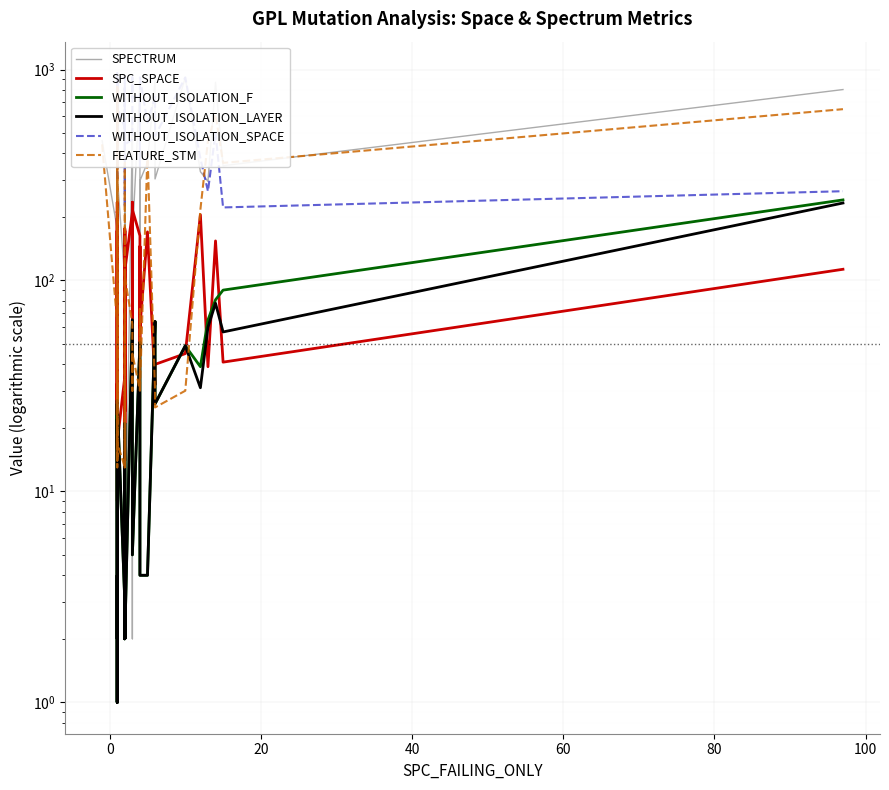

Which series ends up on top after the final intersection of FEATURE_STM and WITHOUT_ISOLATION_SPACE?

FEATURE_STM